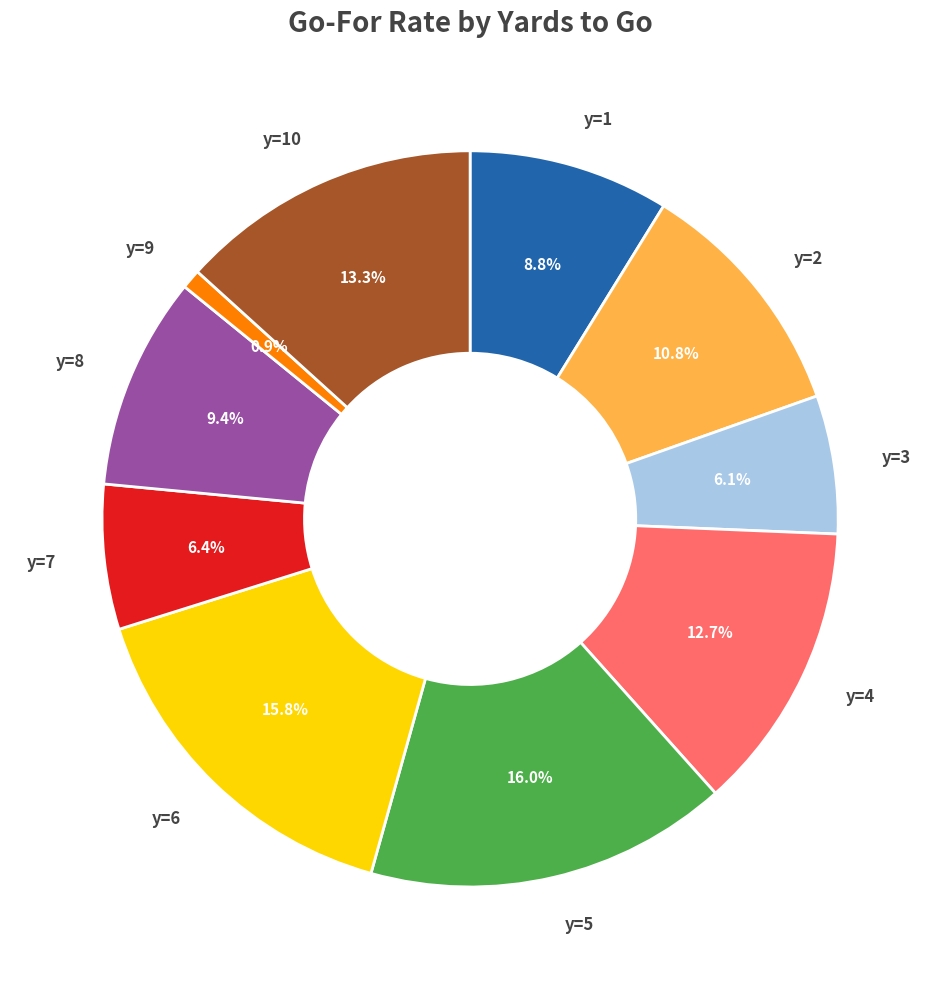

Does y=3 account for over 50% of the chart?

No